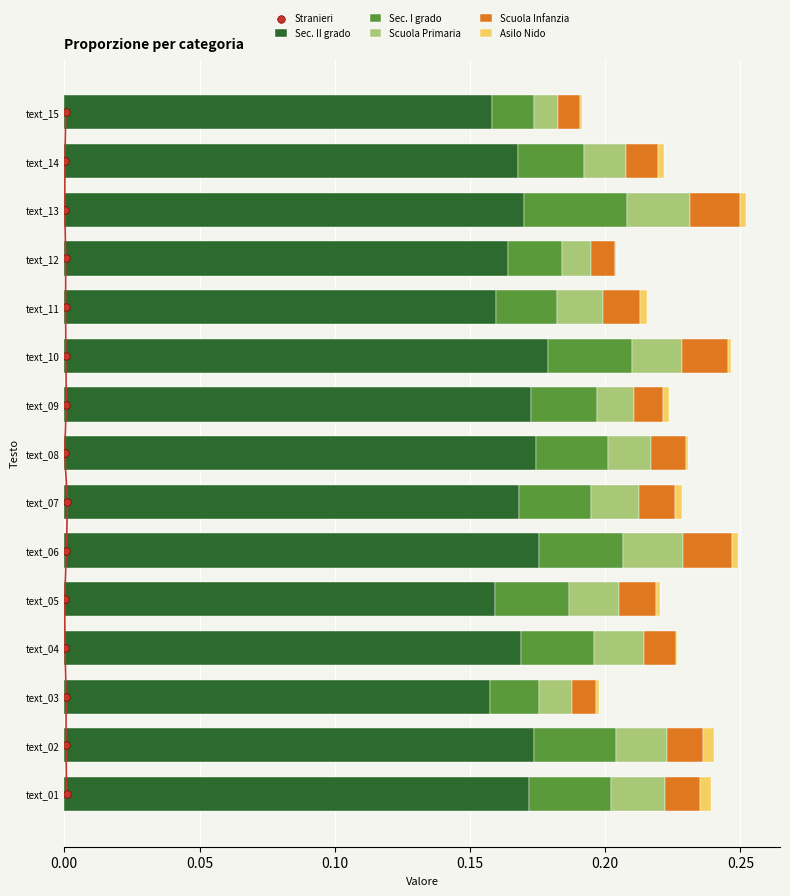

The value of Sec. II grado at text_12 is 0.3. True or false?

False